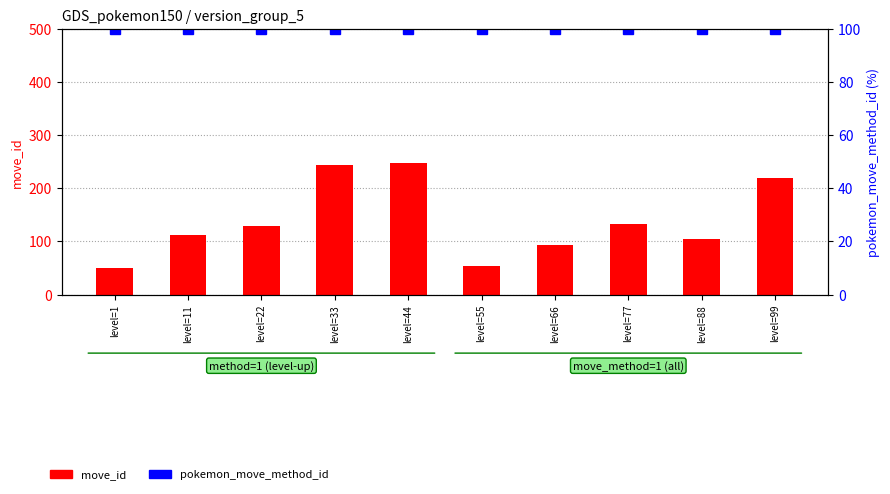

What is the smallest value displayed?

50